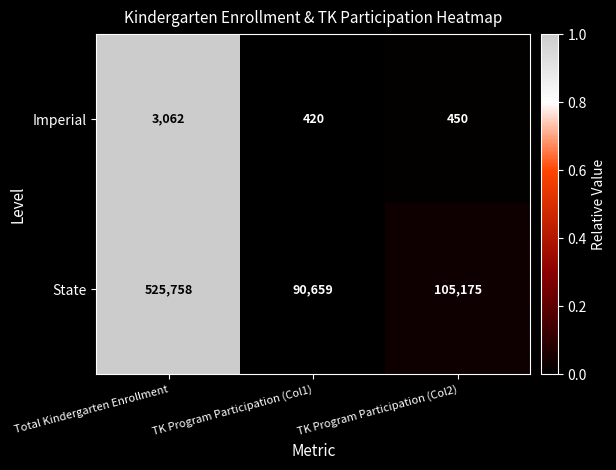

Which series has the widest spread of values?

State